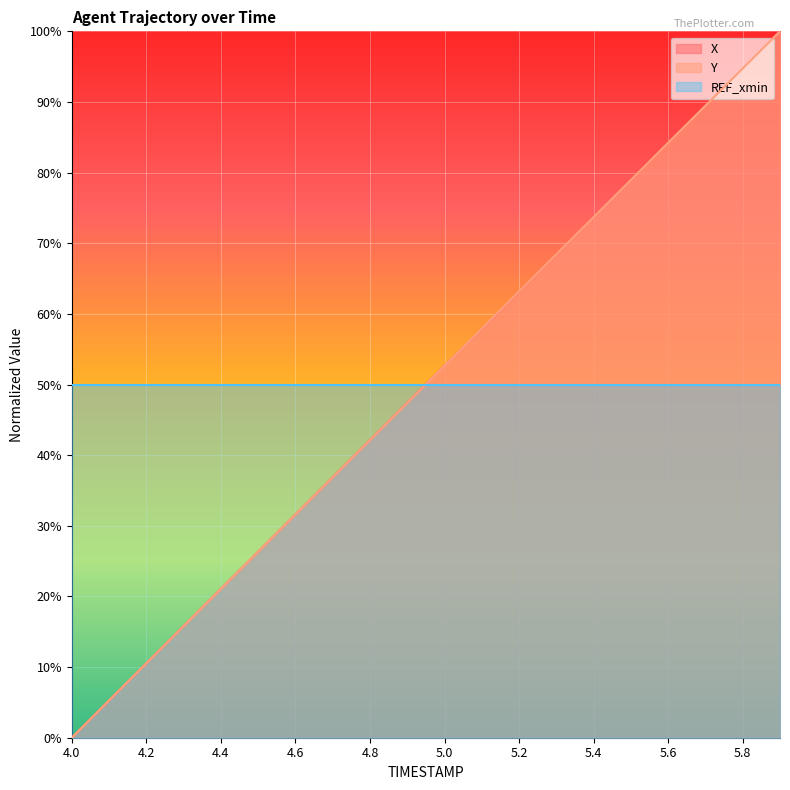

How many lines are shown in the chart?

2